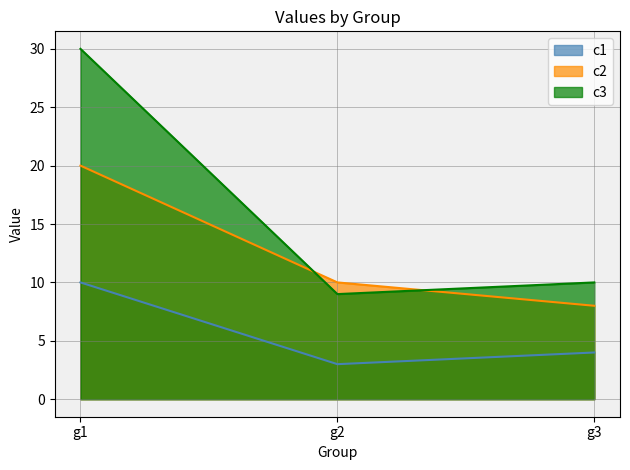

What is the value of the c1 point at the 1st from the left?

10